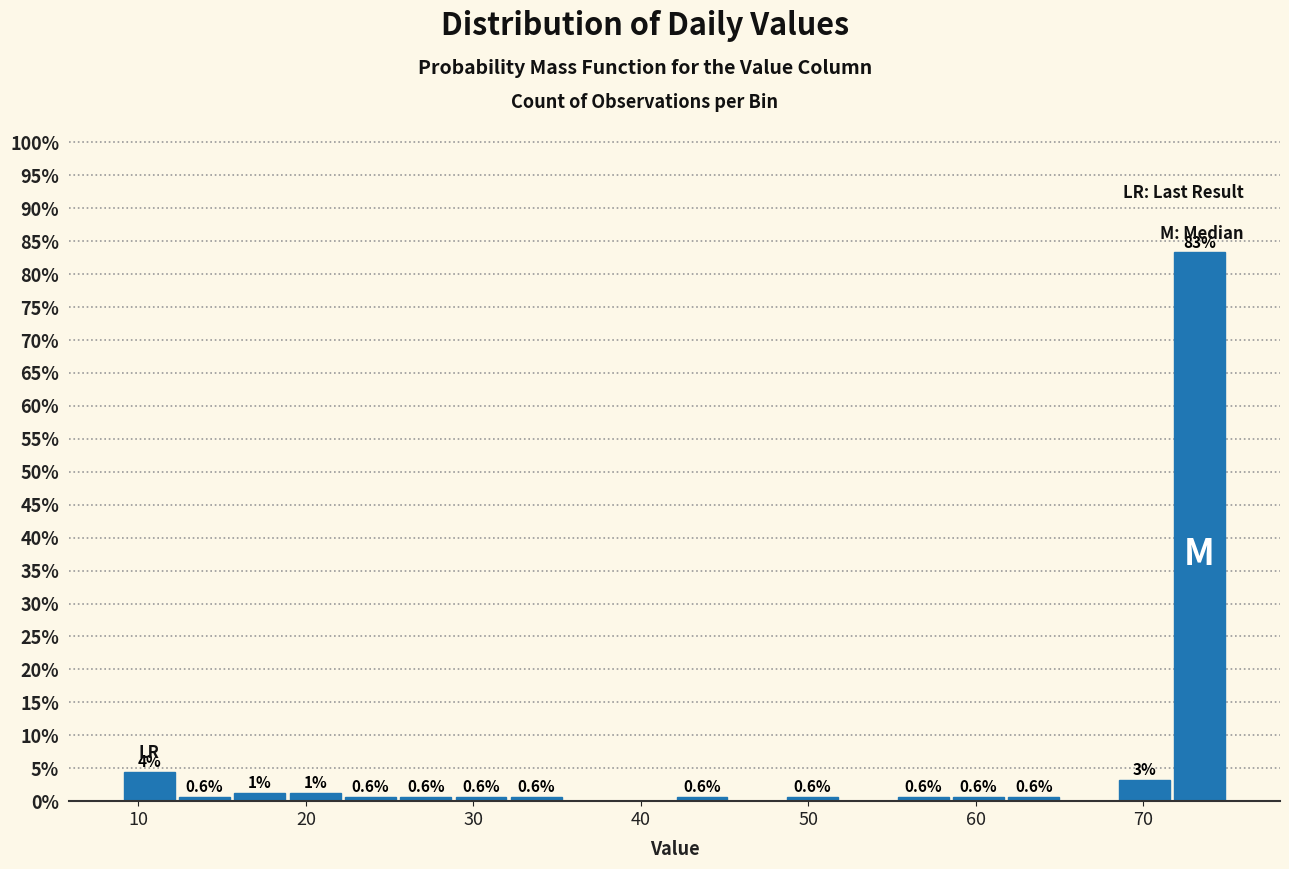

Read against the x-axis, roughly where is the centre of the tallest bar?

73